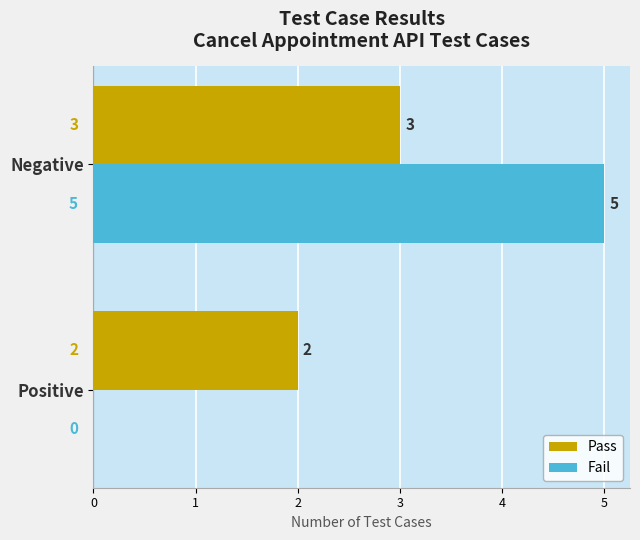

What is the sum of all Pass values?

5